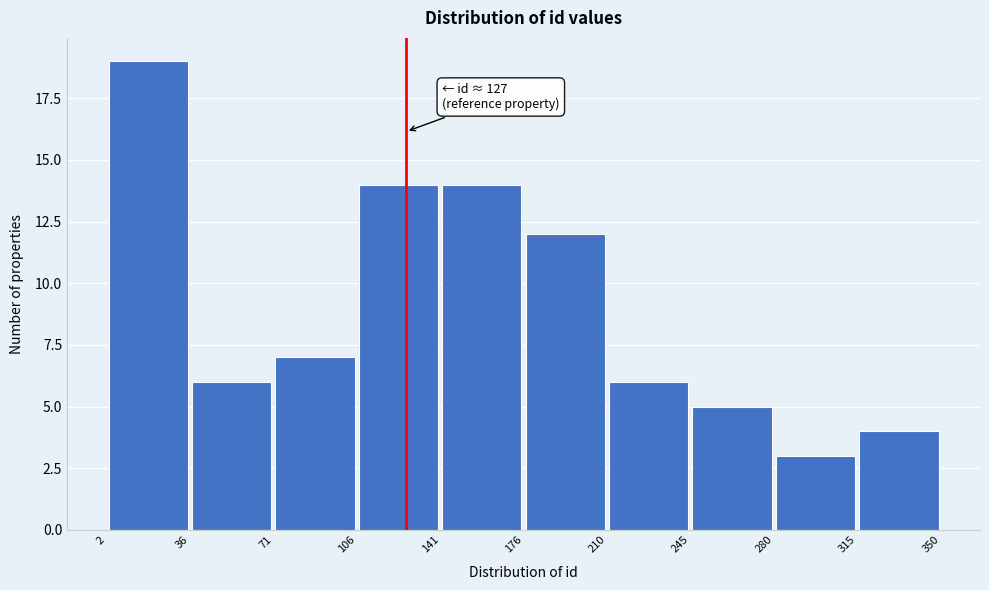

Which range on the x-axis has the tallest bar?

2 to 36